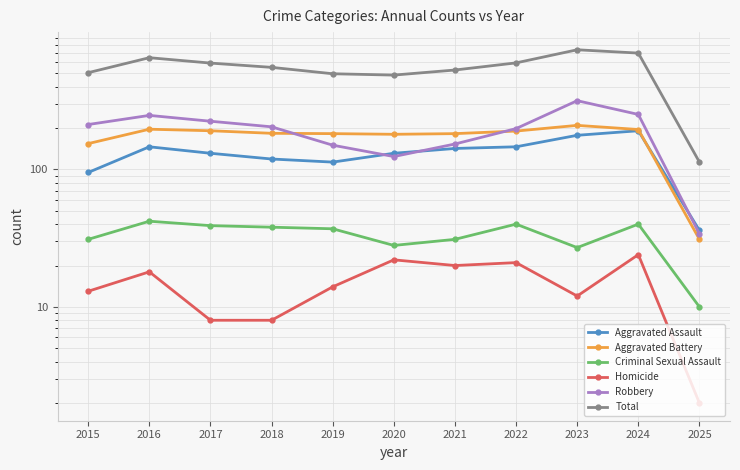

True or false: Aggravated Battery and Total intersect in this chart.

False